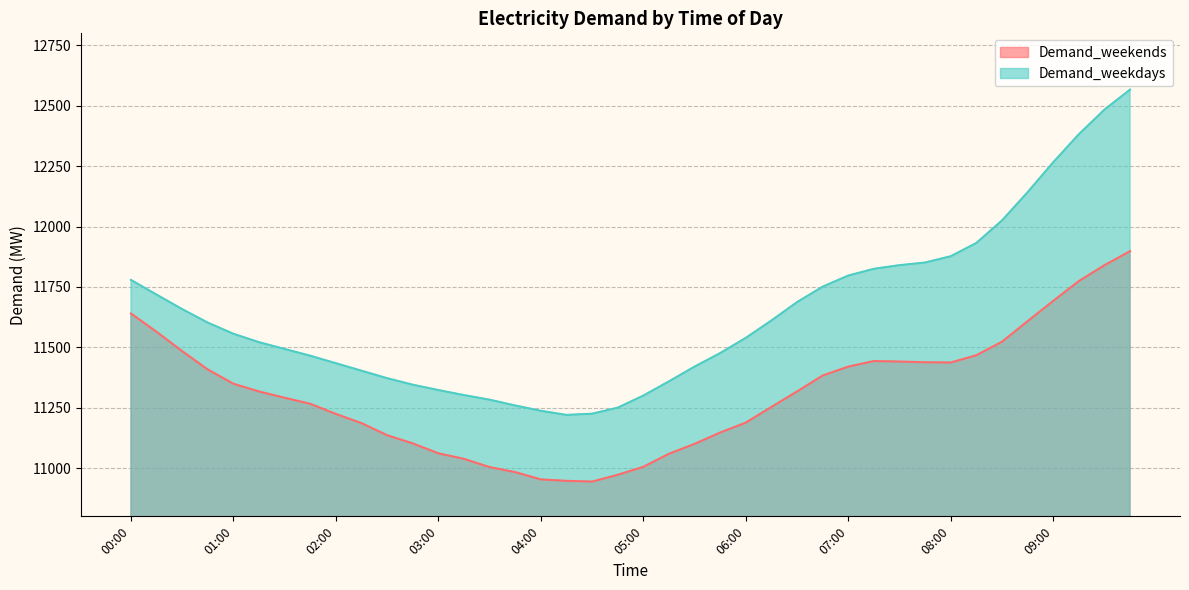

List the labels in order of Demand_weekends value, largest first.

09:45, 09:30, 09:15, 09:00, 00:00, 08:45, 00:15, 08:30, 00:30, 08:15, 07:15, 07:30, 07:45, 08:00, 07:00, 00:45, 06:45, 01:00, 01:15, 06:30, 01:30, 01:45, 06:15, 02:00, 06:00, 02:15, 05:45, 02:30, 02:45, 05:30, 03:00, 05:15, 03:15, 05:00, 03:30, 03:45, 04:45, 04:00, 04:15, 04:30